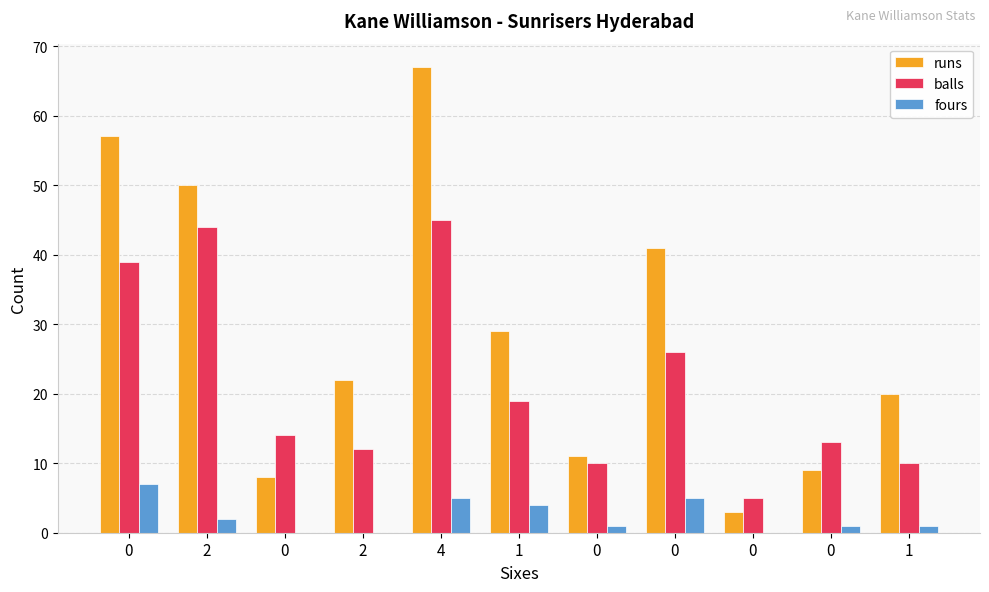

At how many categories does at least one series exceed 22?

5